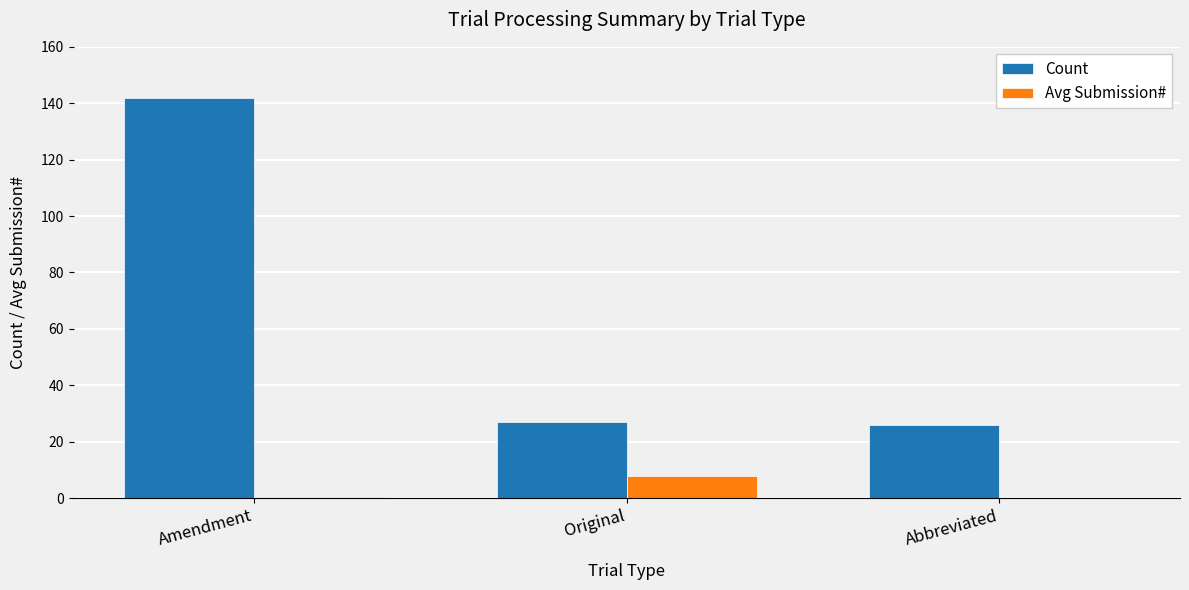

Count the number of categories in the chart.

3